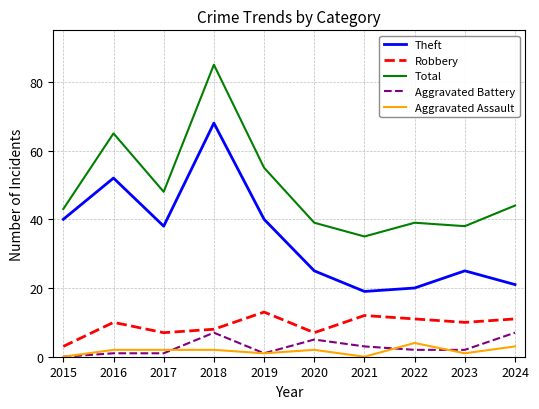

What is the approximate value of Aggravated Assault at 2022?

4